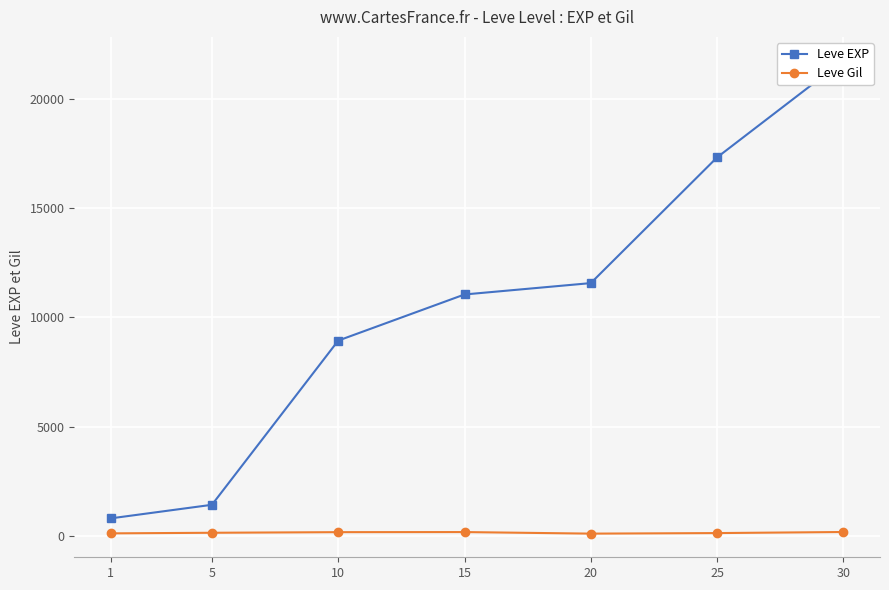

Reading left to right, list all the values displayed in this chart.

Leve EXP: 1=800	5=1420	10=8930	15=11040	20=11560	25=17310	30=21740
Leve Gil: 1=113	5=140	10=168	15=172	20=101	25=126	30=175